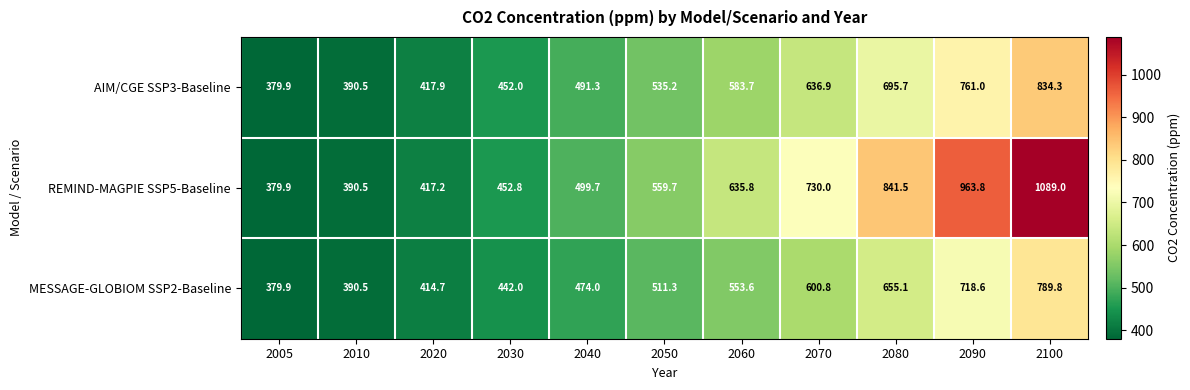

What is the difference between the maximum and minimum values in the AIM/CGE SSP3-Baseline series?

454.4